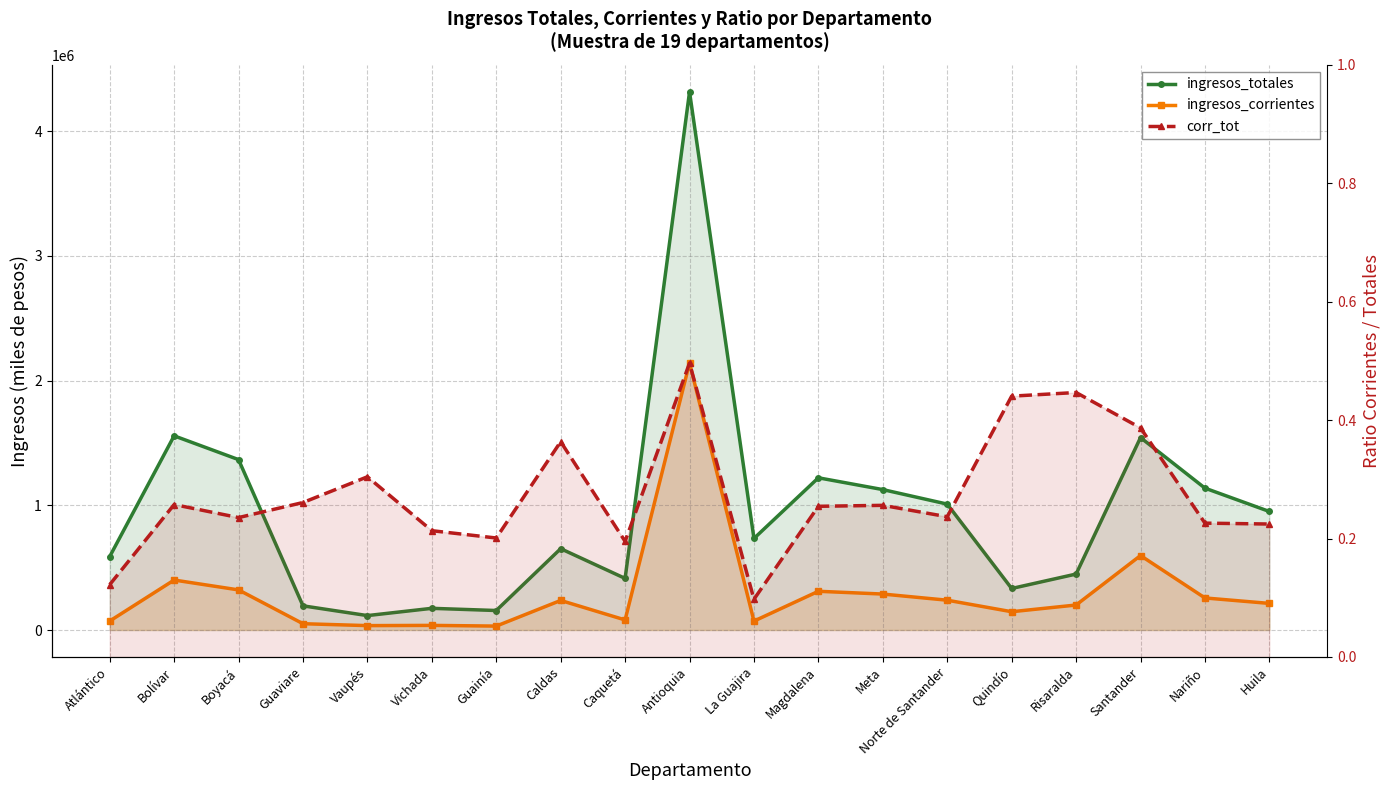

At how many categories does at least one series exceed 1299179?

4